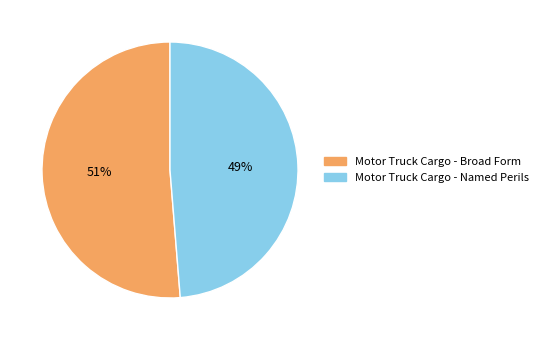

Does Motor Truck Cargo - Named Perils account for over 50% of the chart?

No